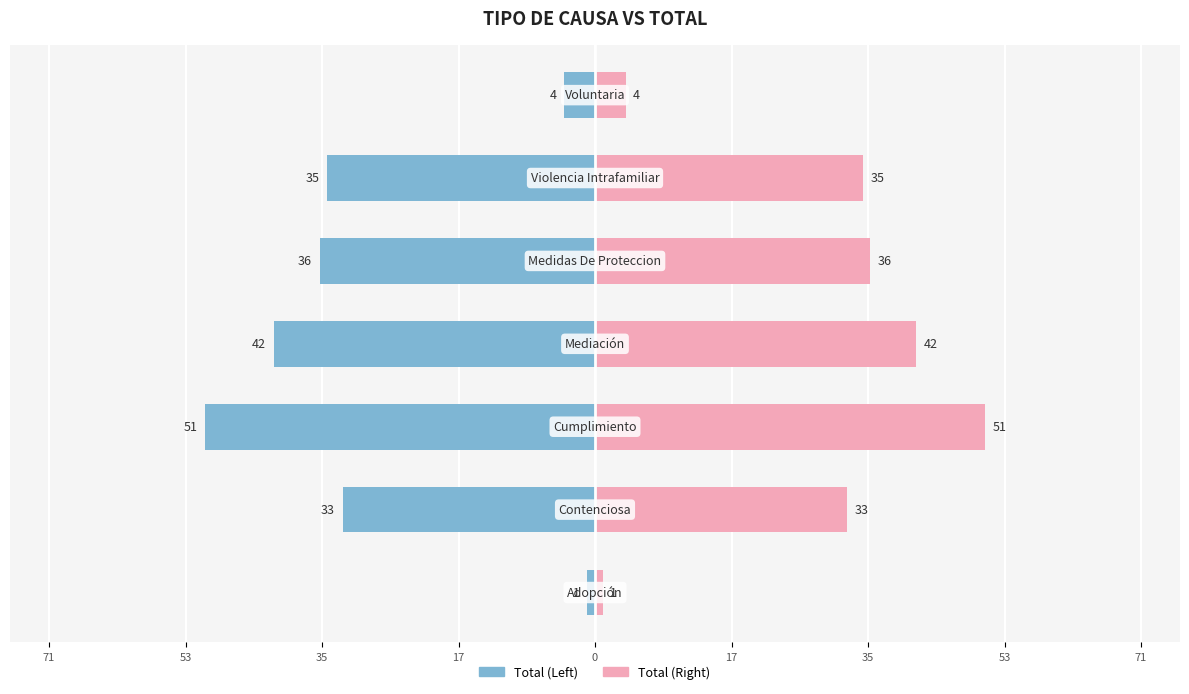

List the series in order of their overall mean, lowest first.

Total (Left), Total (Right)